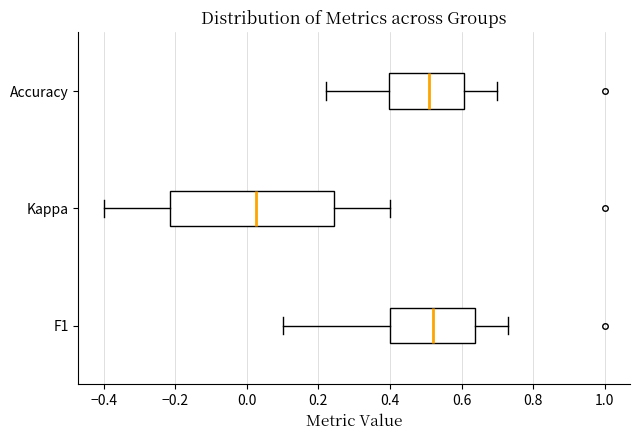

Reading bottom to top, read every box against the x-axis: the position of its median line, the range the box covers, and the ends of its whiskers. The values are not printed on the chart, so give them approximately, as read against the axis.

F1: median 0.52, box 0.40 to 0.64, whiskers 0.10 to 0.72
Kappa: median 0.02, box -0.22 to 0.24, whiskers -0.40 to 0.40
Accuracy: median 0.50, box 0.40 to 0.60, whiskers 0.22 to 0.70